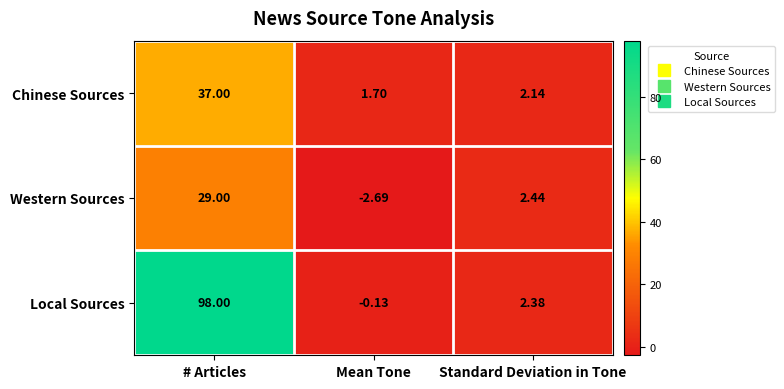

Where is Chinese Sources nearest to the value 19?

Standard Deviation in Tone